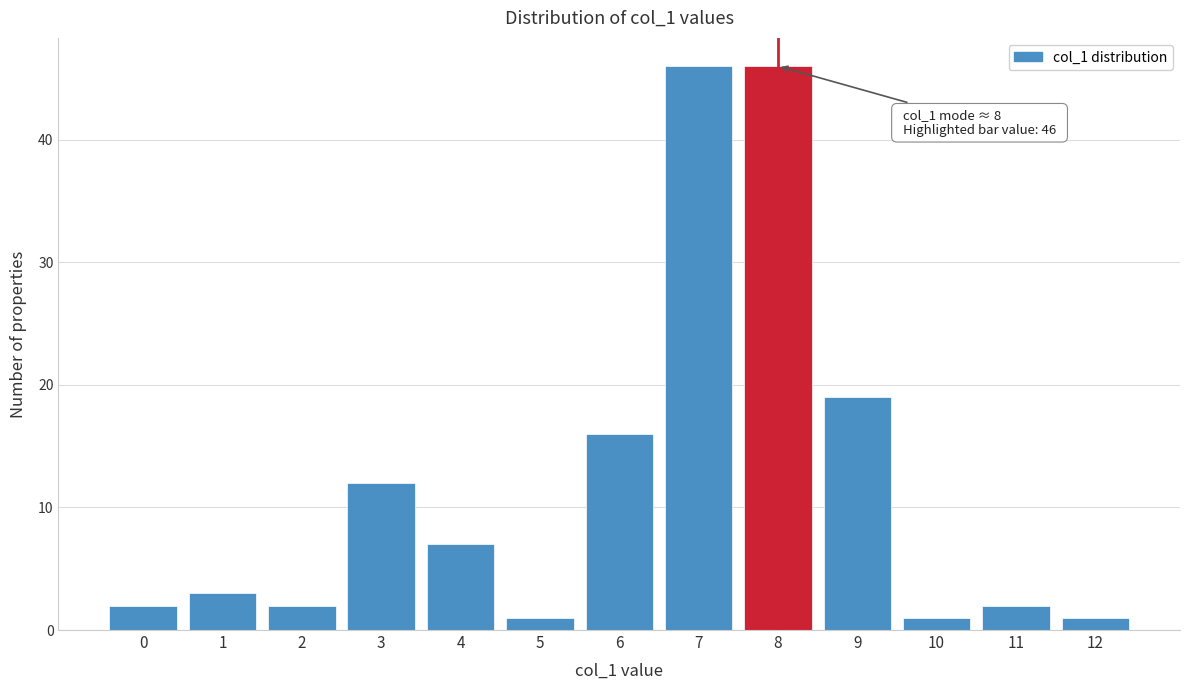

Reading right to left, extract all data points from this chart.

12=1	11=2	10=1	9=19	8=46	7=46	6=16	5=1	4=7	3=12	2=2	1=3	0=2